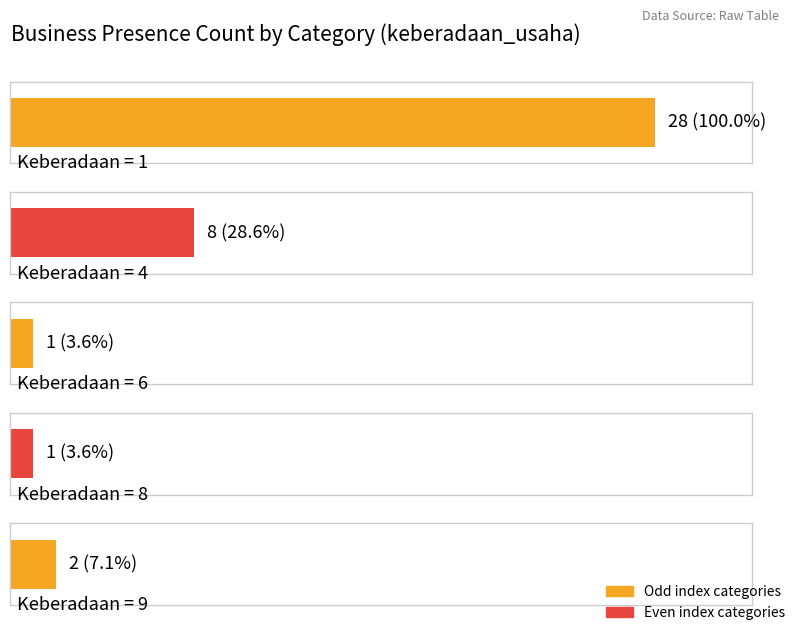

What is the difference between the second highest and second lowest values?

7